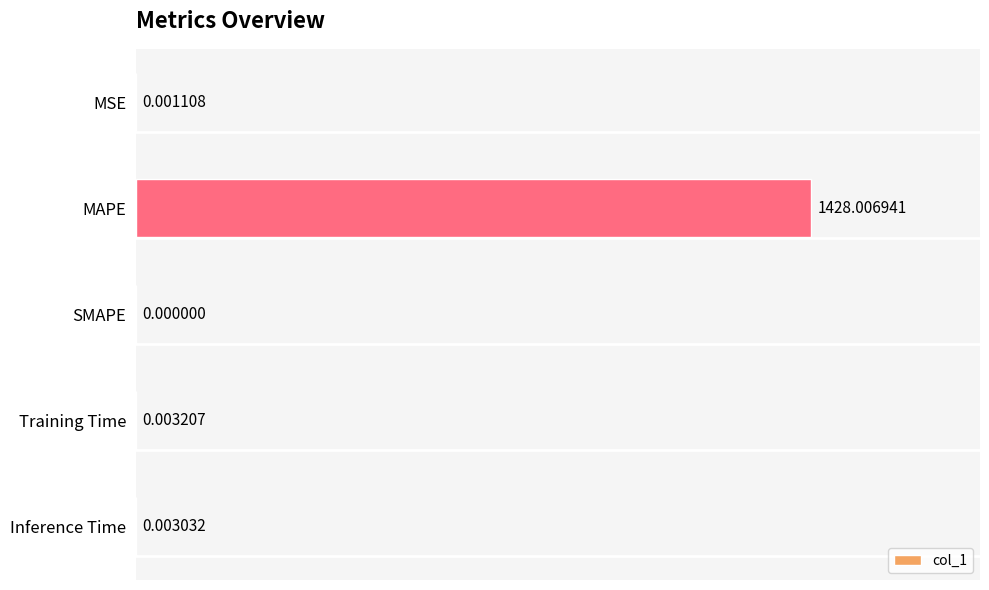

At which label is the value closest to 714?

Training Time